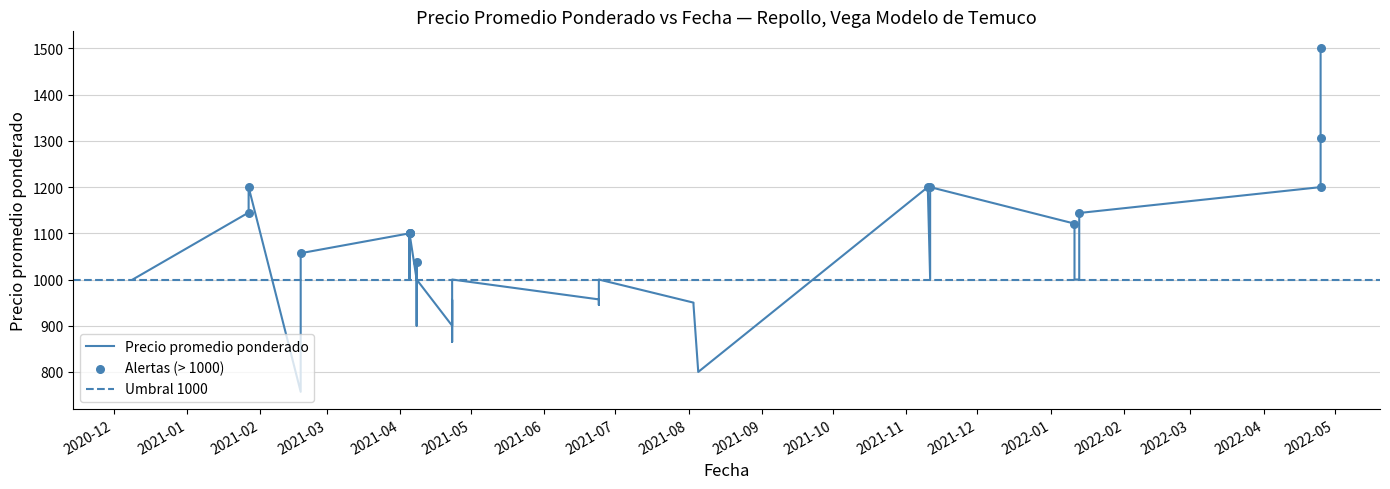

Which has a higher value, 2021-04-23 or 2021-04-08?

2021-04-23